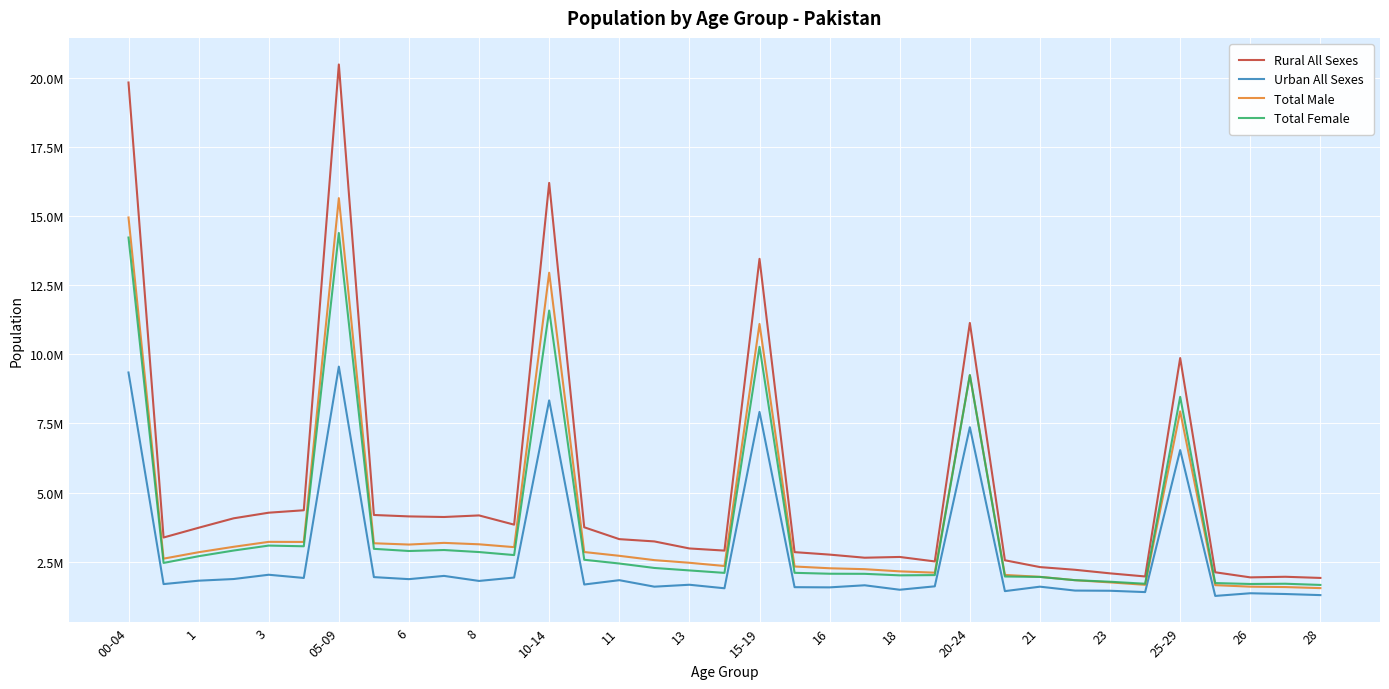

Does the chart display data point markers on the line(s)?

No